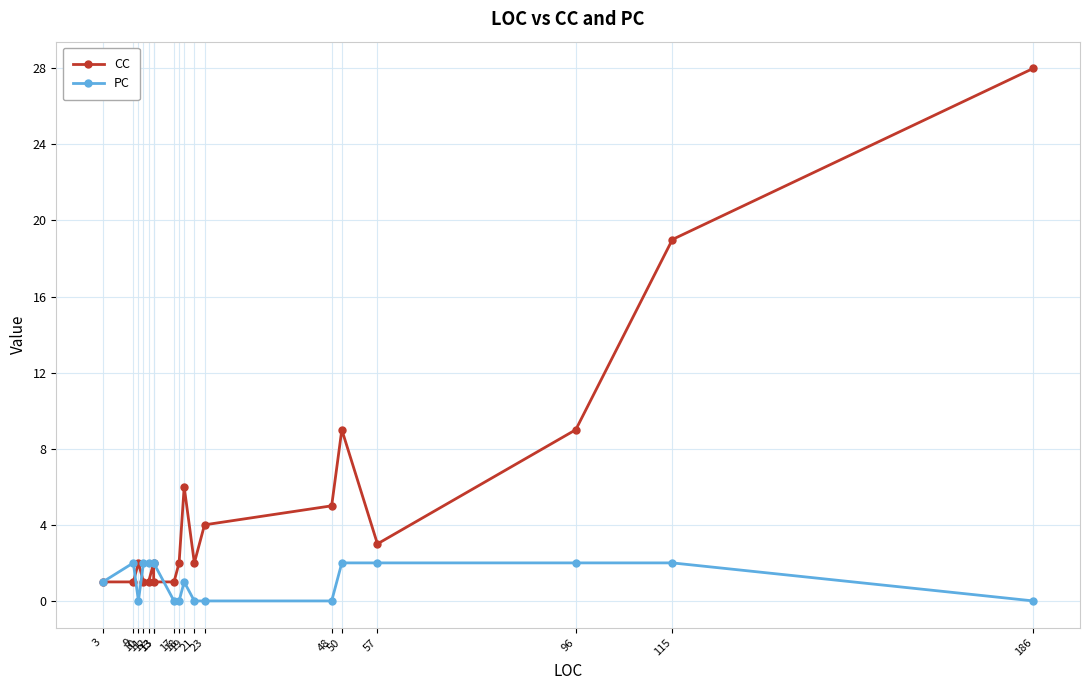

What is the value of the CC point at the 11th from the left?

2